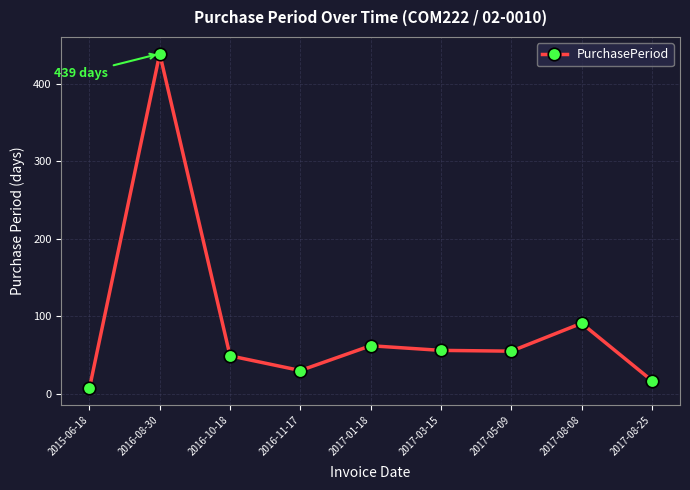

What is the minimum value shown in the chart?

7